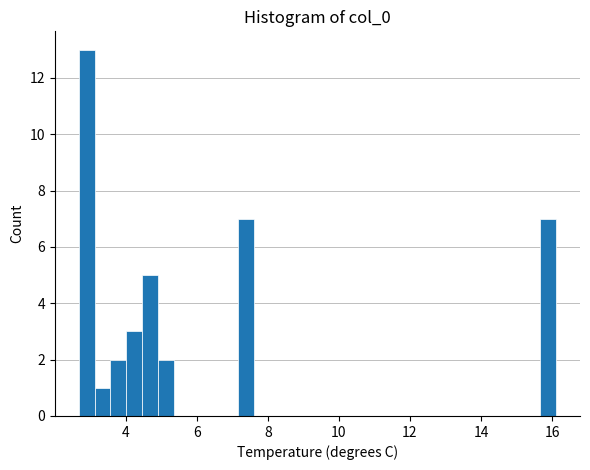

Around what value on the x-axis is the tallest bar? Give the approximate position of its centre, as read against the axis.

2.8